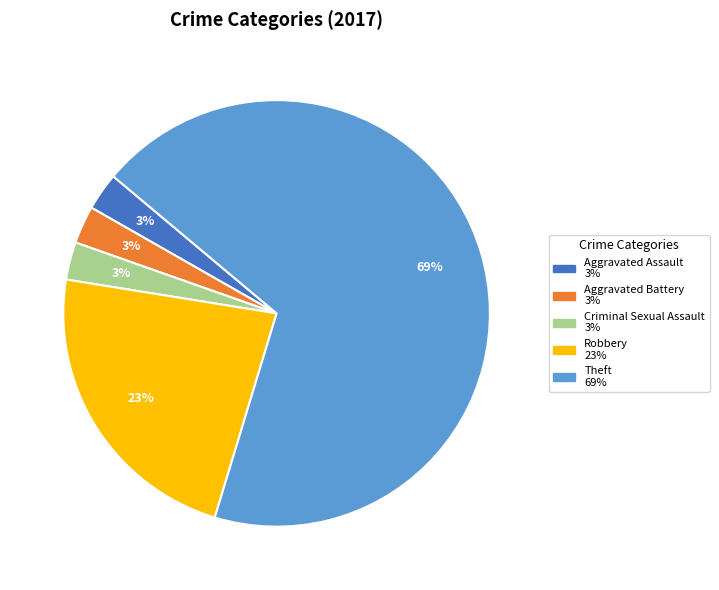

To the nearest percent, what is the average slice percentage?

20%